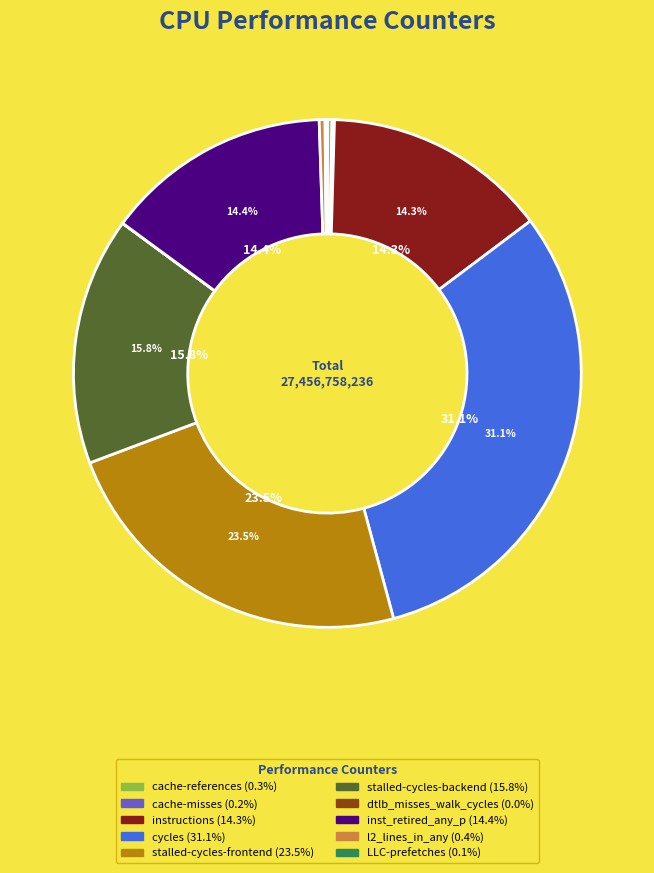

Is there any slice that represents more than half of the pie?

No